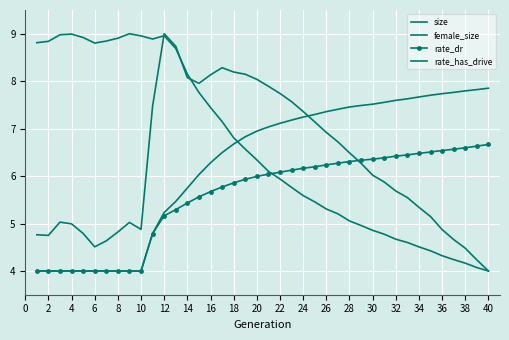

Count the number of categories in the chart.

40